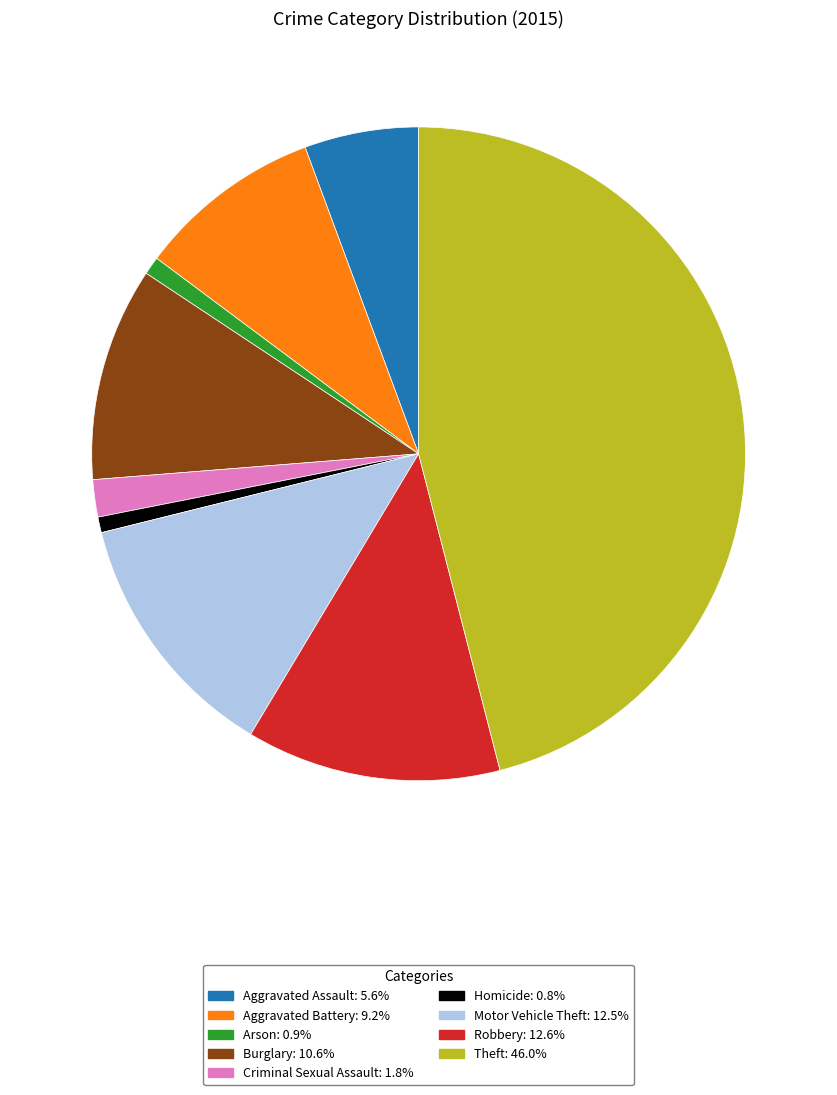

Does Aggravated Battery account for over 50% of the chart?

No